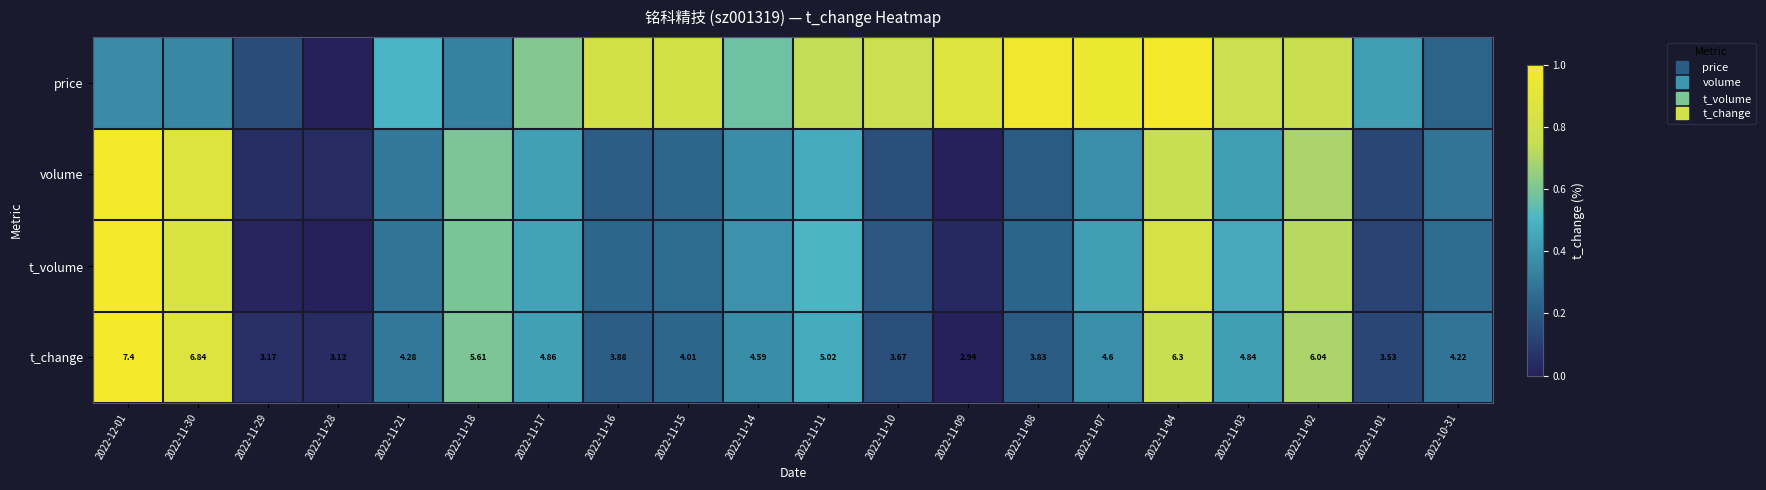

Rank the series at 2022-11-17 from highest to lowest value.

price, t_volume, t_change, volume